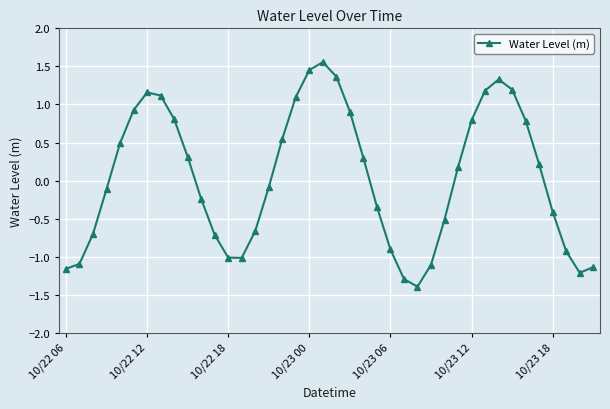

What is the value of the 13th point from the left?

-1.0